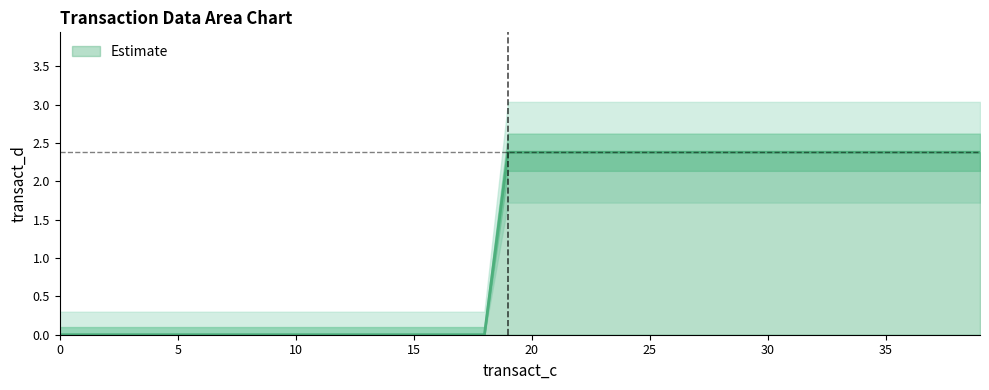

The value of Estimate at 20 is 2.4. True or false?

True